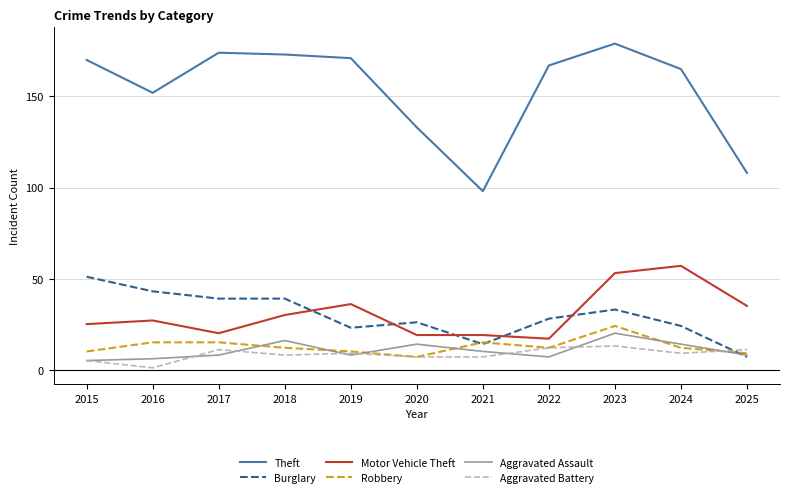

True or false: Theft and Burglary intersect in this chart.

False